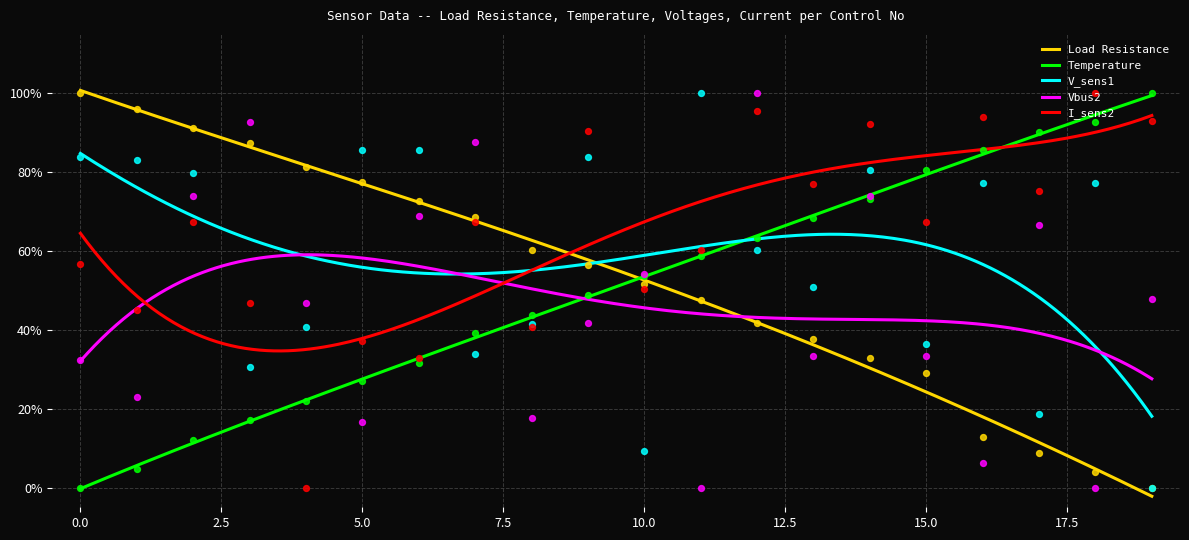

What is the total value across all series at 8?

2.0